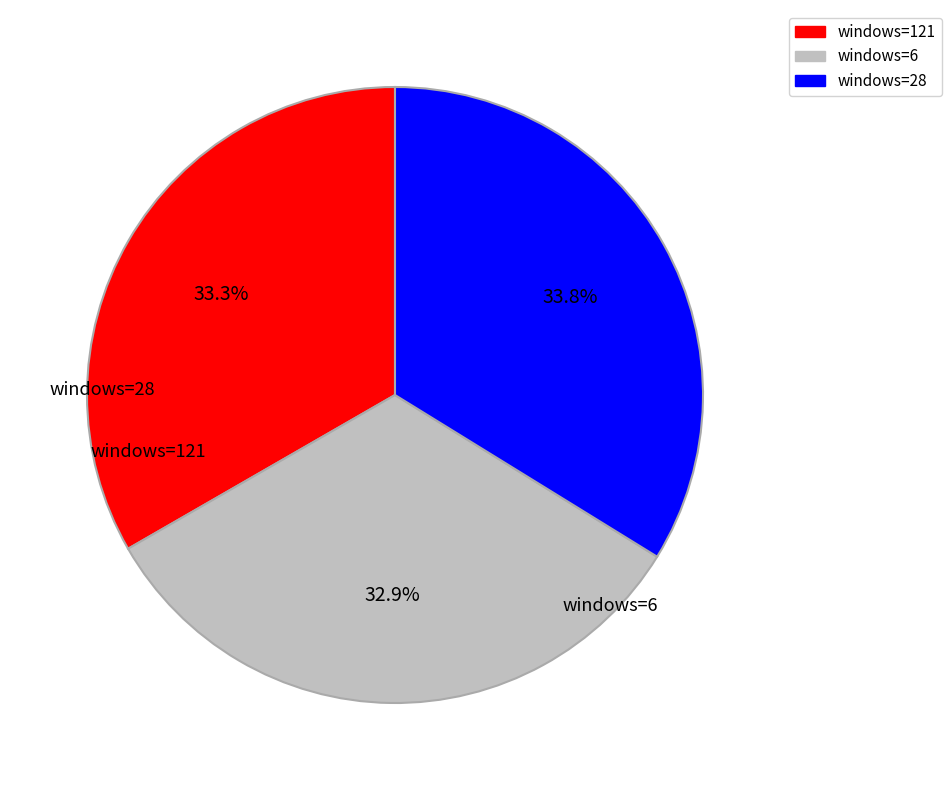

How many slices are in this pie chart?

3